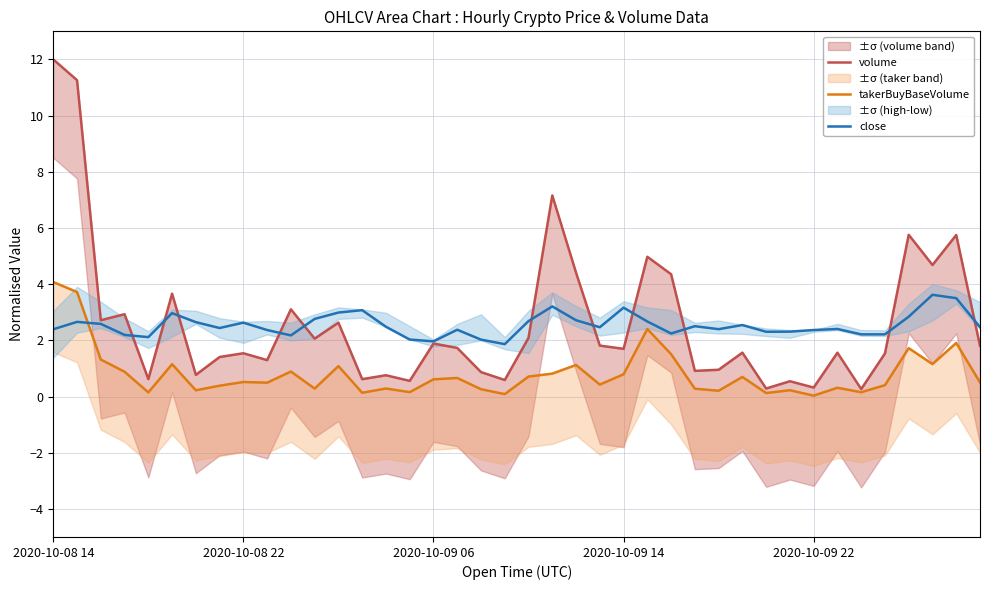

What is the difference between the takerBuyBaseVolume values at 33 and 9?

0.2